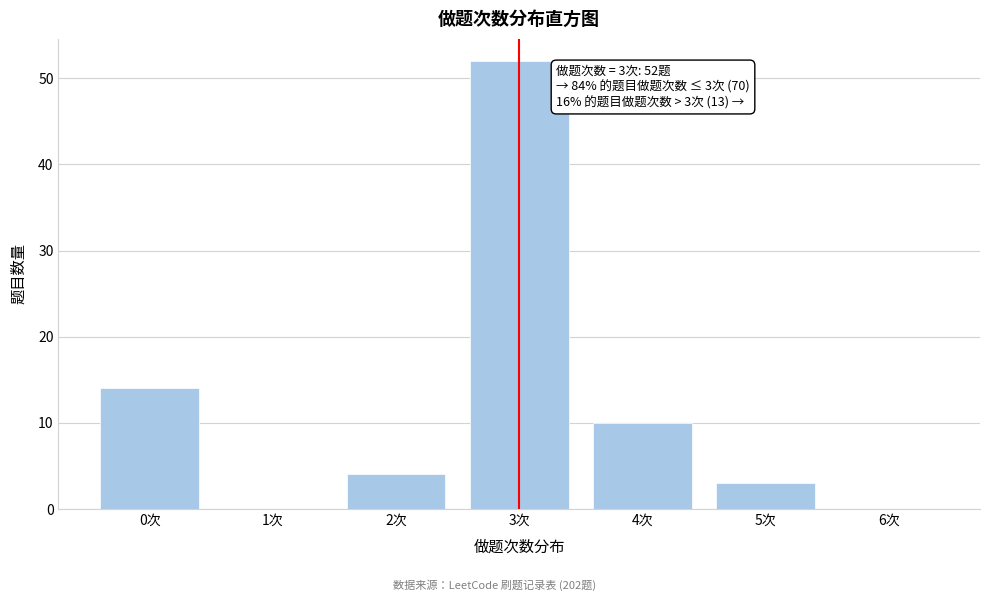

Reading left to right, list all the values displayed in this chart.

0次=14	1次=0	2次=4	3次=52	4次=10	5次=3	6次=0